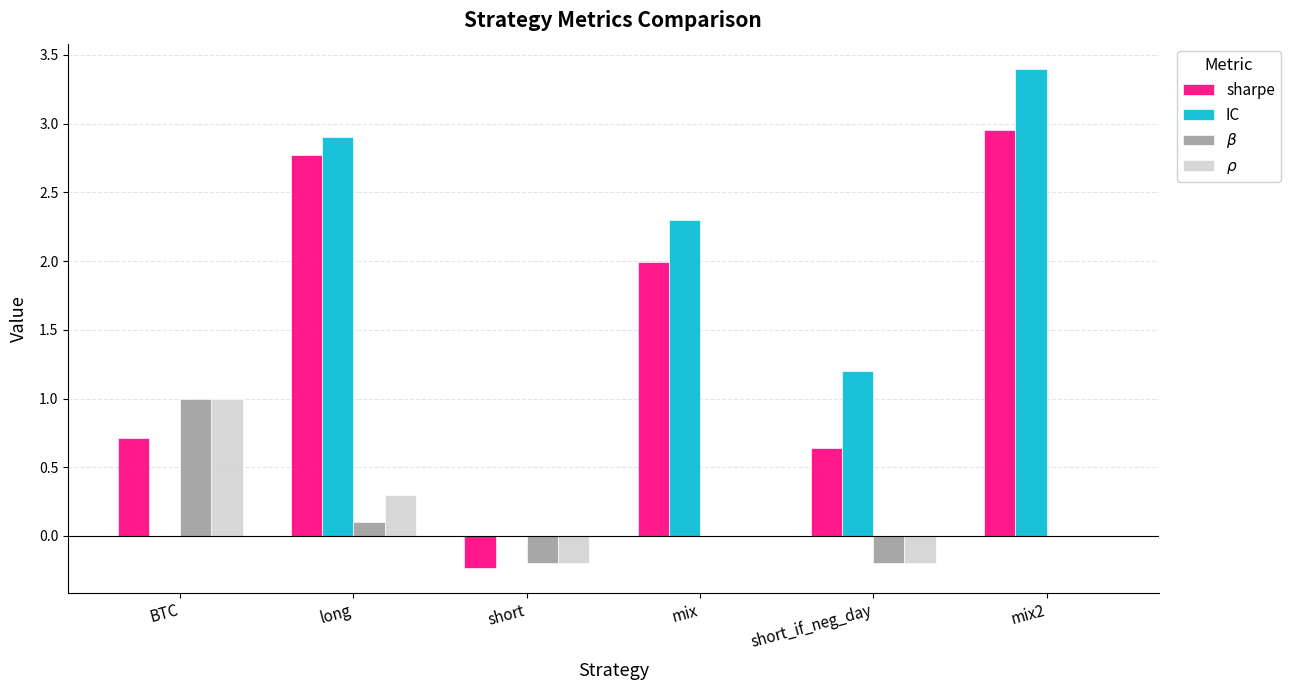

Between long and short, which series saw the biggest shift?

sharpe